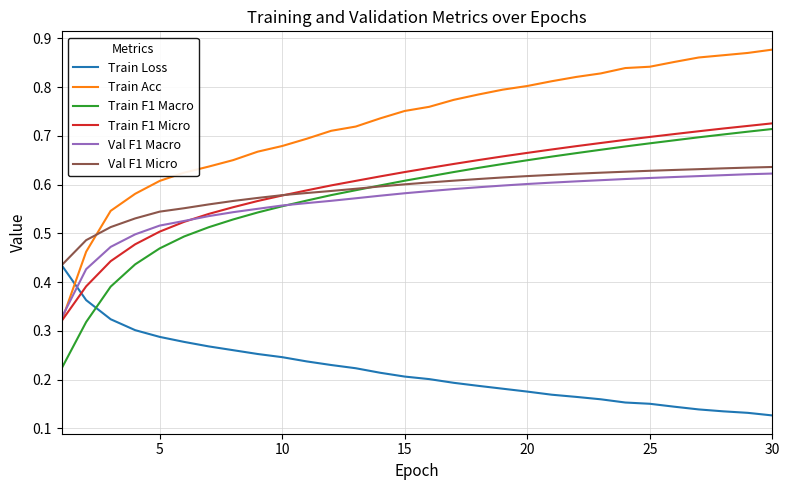

Which series has the largest range (max minus min)?

Train Acc